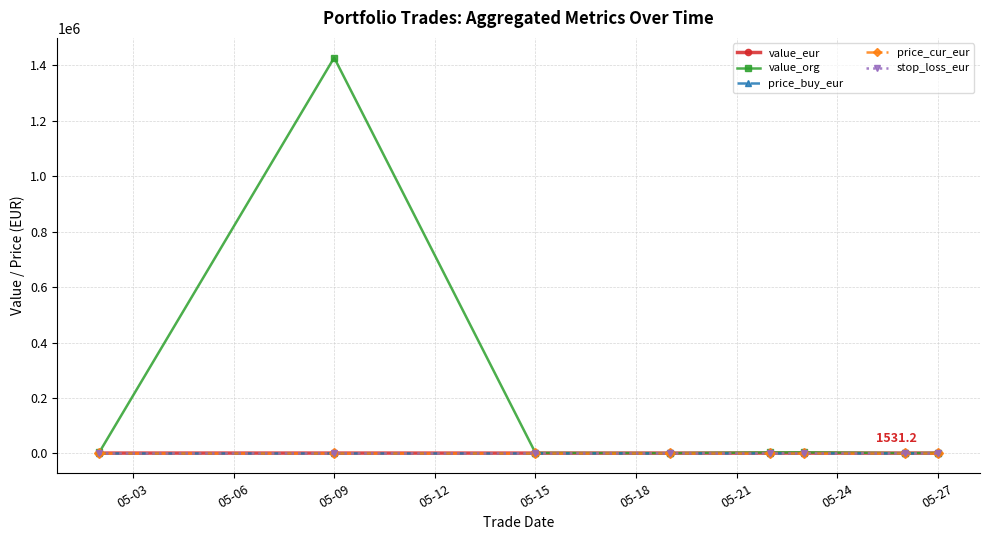

How many lines are shown in the chart?

5